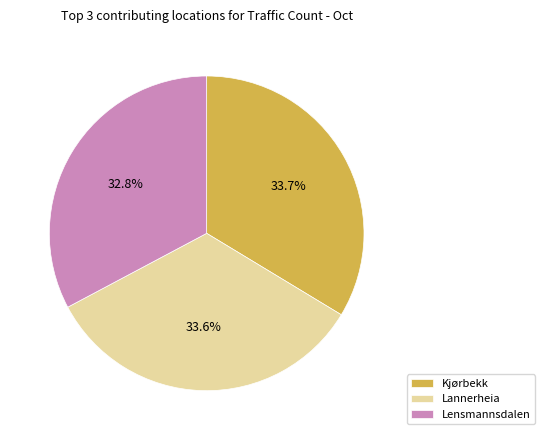

How many slices are in this pie chart?

3